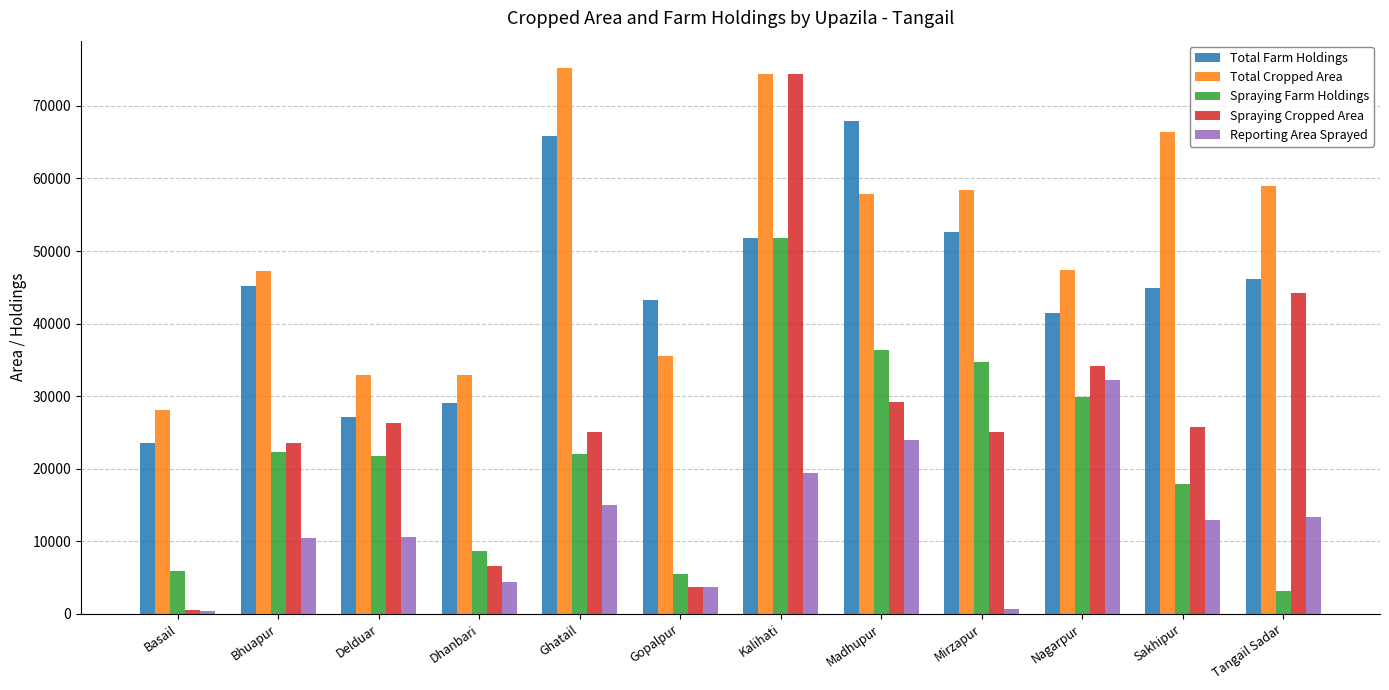

Which series has the largest range (max minus min)?

Spraying Cropped Area